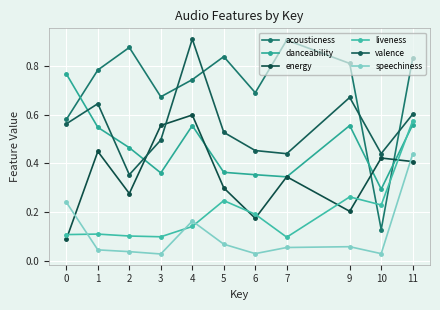

What are all the series names shown in the legend?

acousticness, danceability, energy, liveness, valence, speechiness